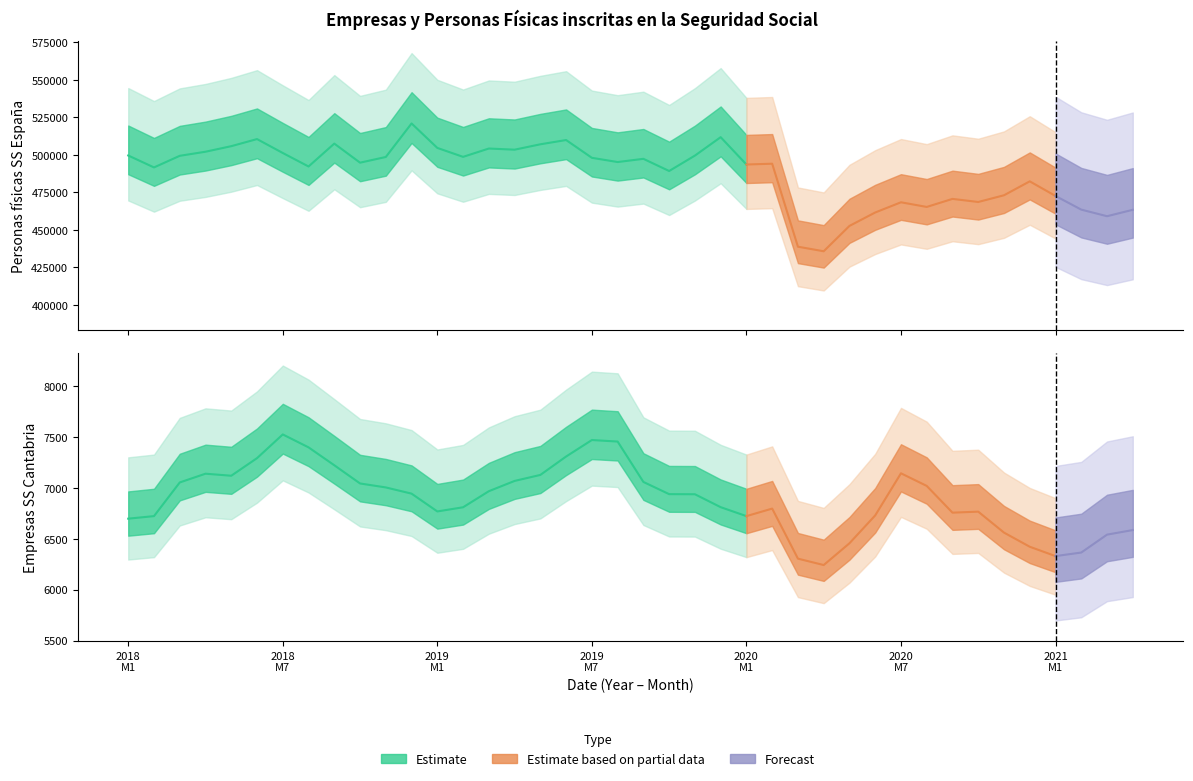

Is this an area chart (filled region under the line)?

No